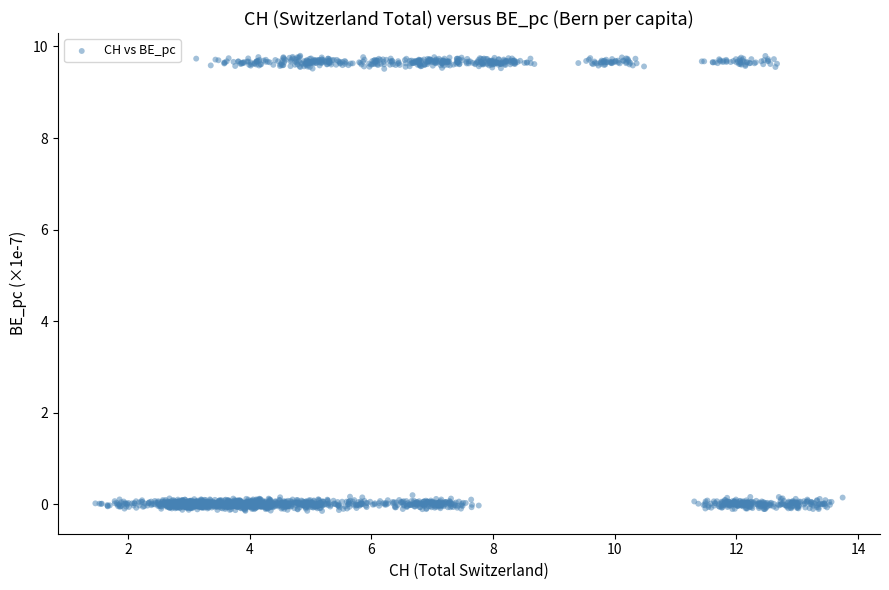

What is the range of Y values (max minus min)?

9.9